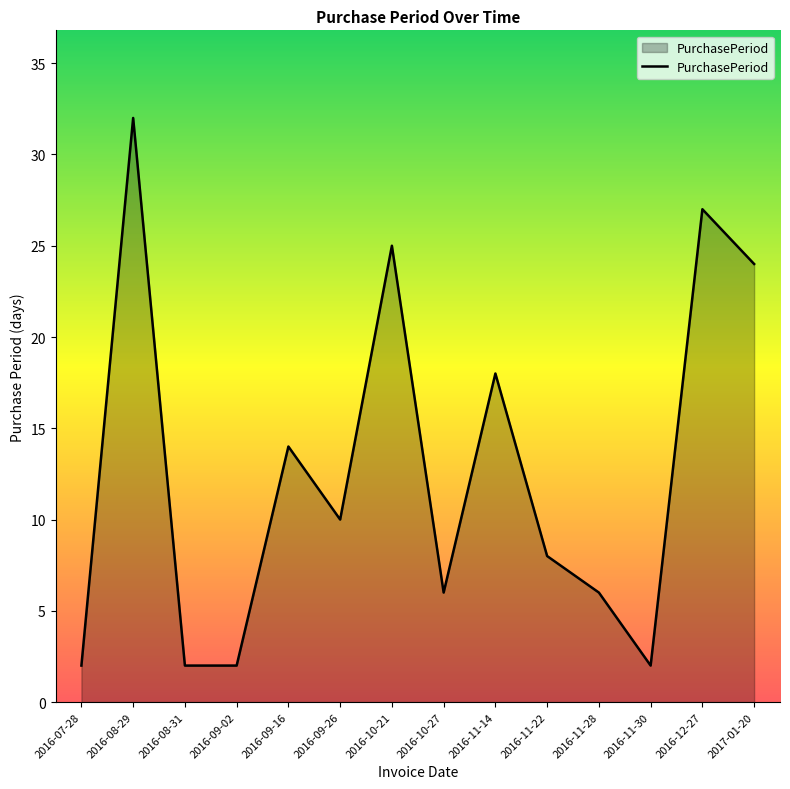

Which label corresponds to the largest value in the chart?

2016-08-29